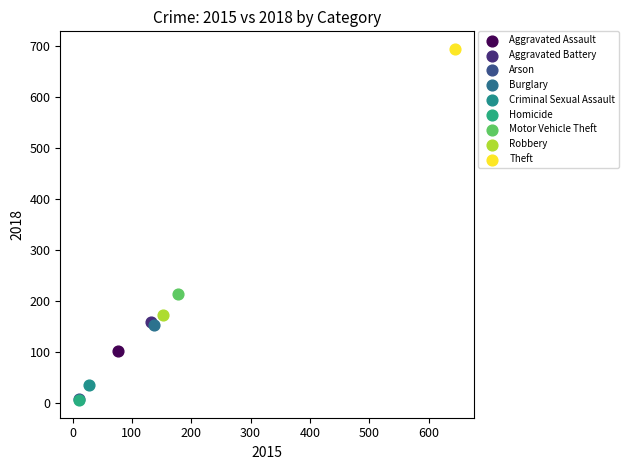

Which series reaches the maximum Y coordinate?

Theft